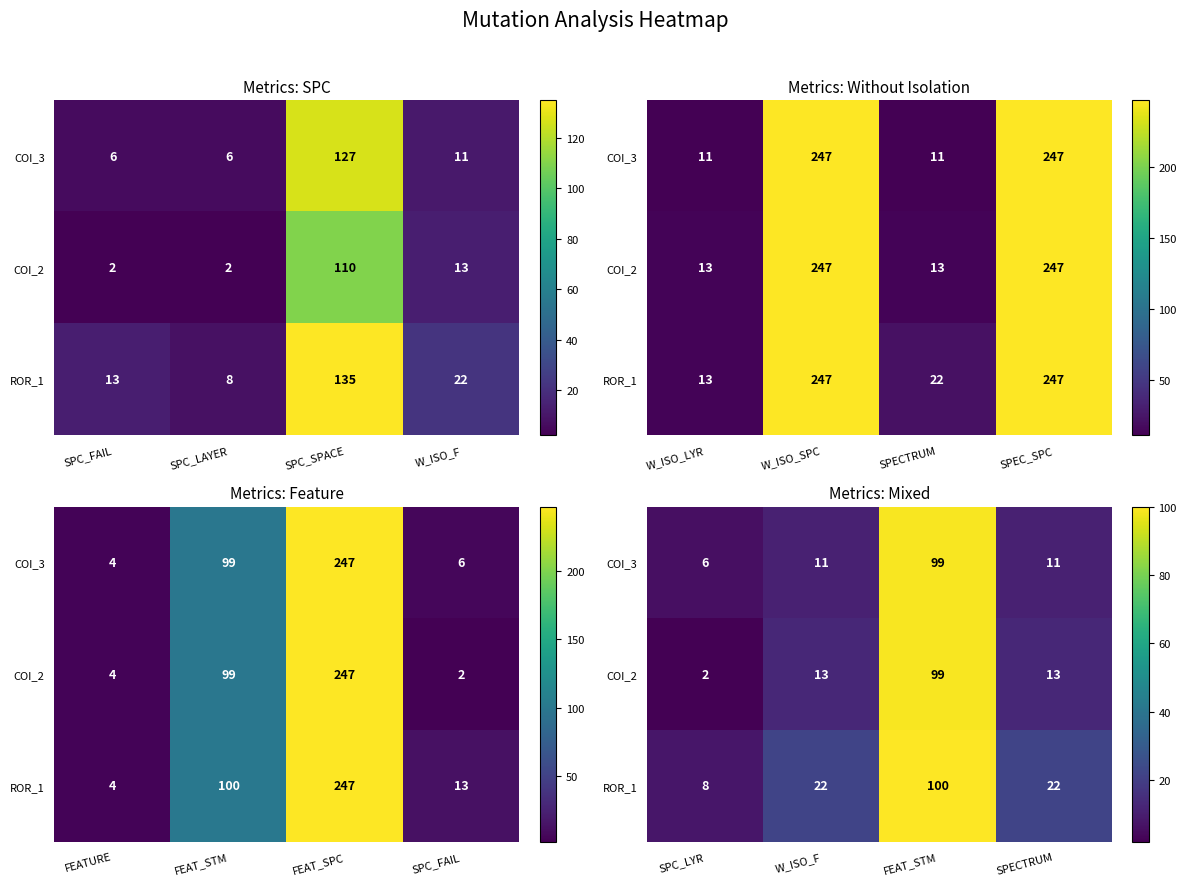

Count the number of categories in the chart.

4